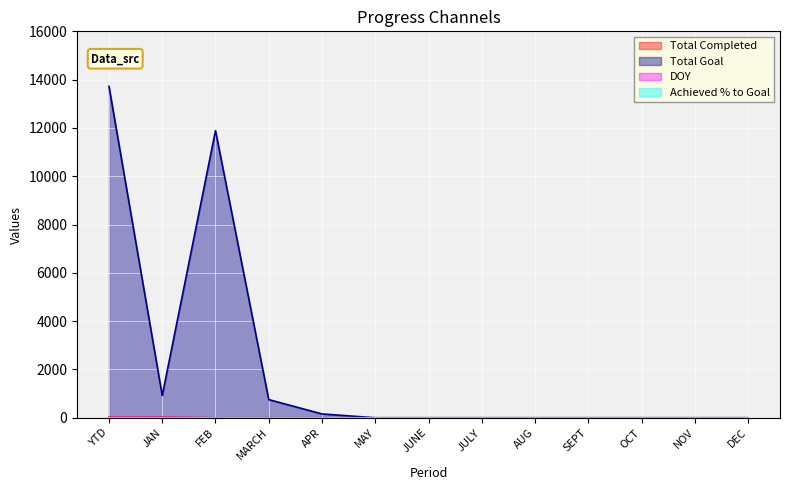

What is the label of the 12th point from the right?

JAN